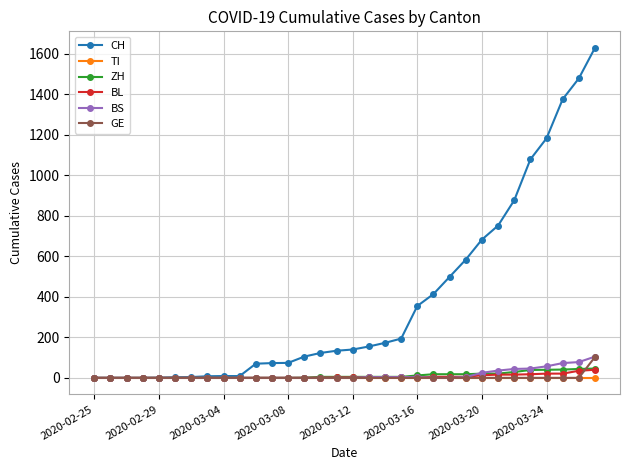

Which series has the largest range (max minus min)?

CH